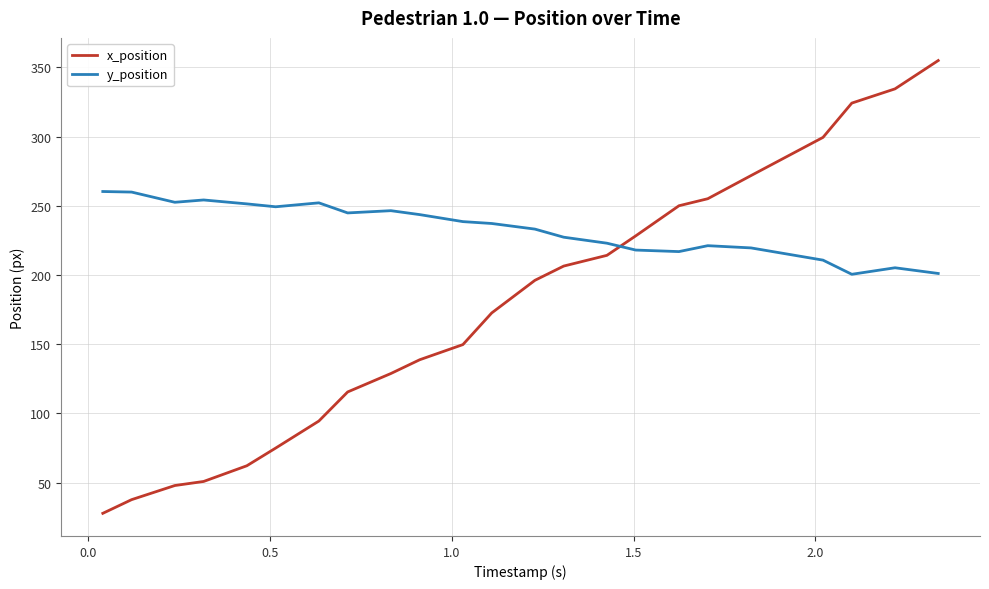

What is the difference between the maximum and minimum values in the x_position series?

327.2